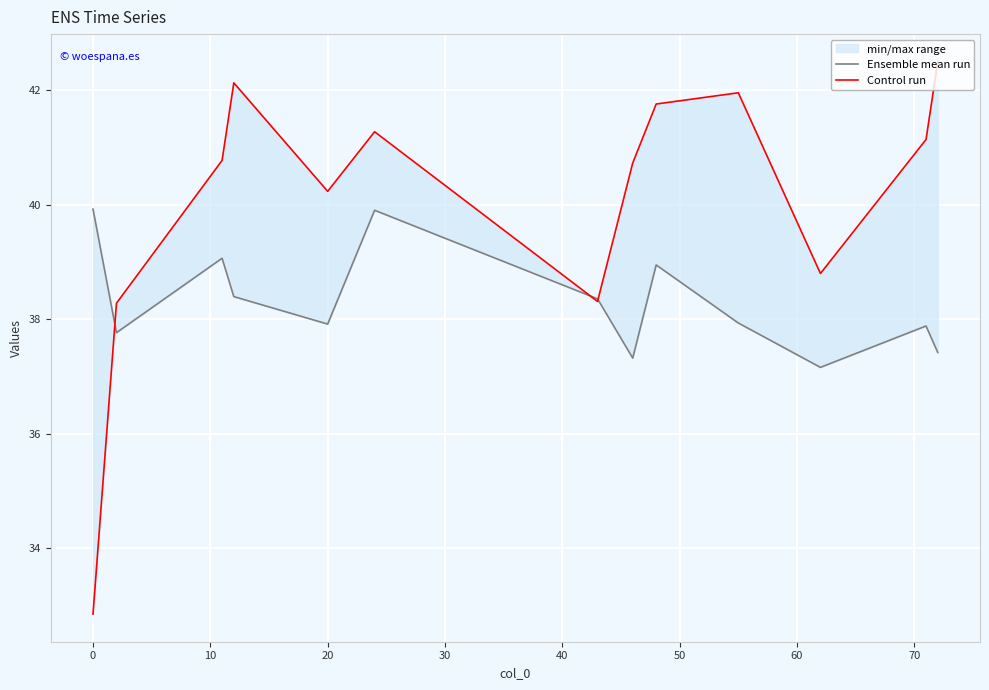

How many times do Control run and Ensemble mean run cross each other?

3